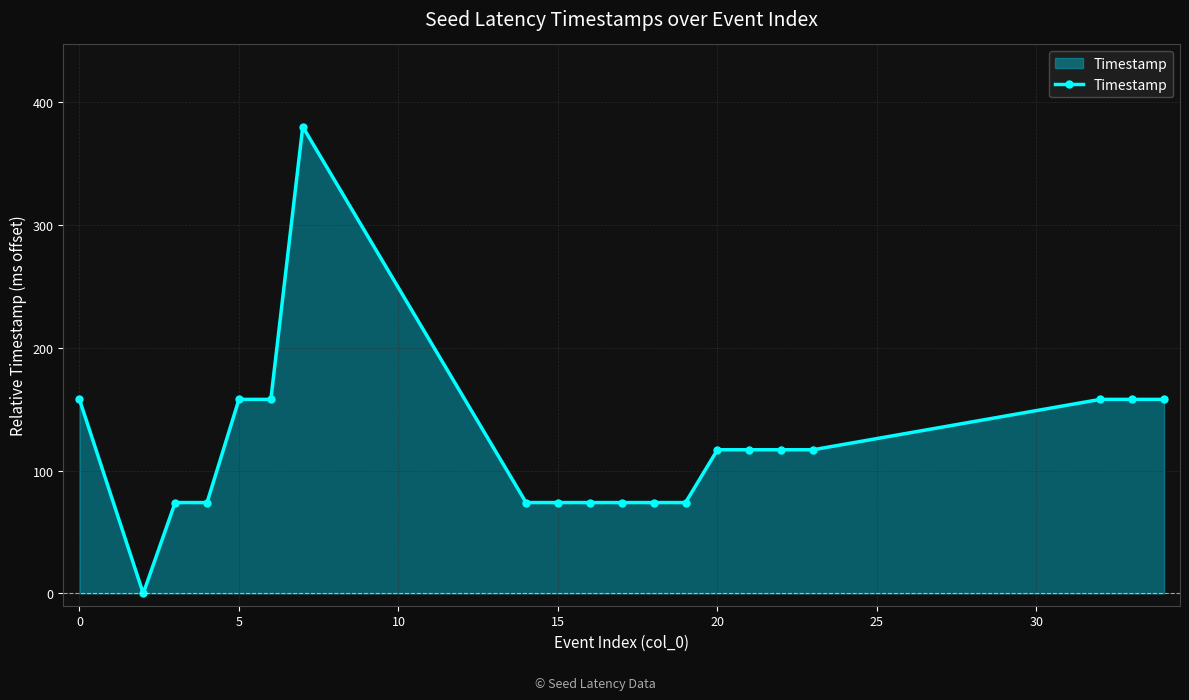

What is the maximum value shown in the chart?

380